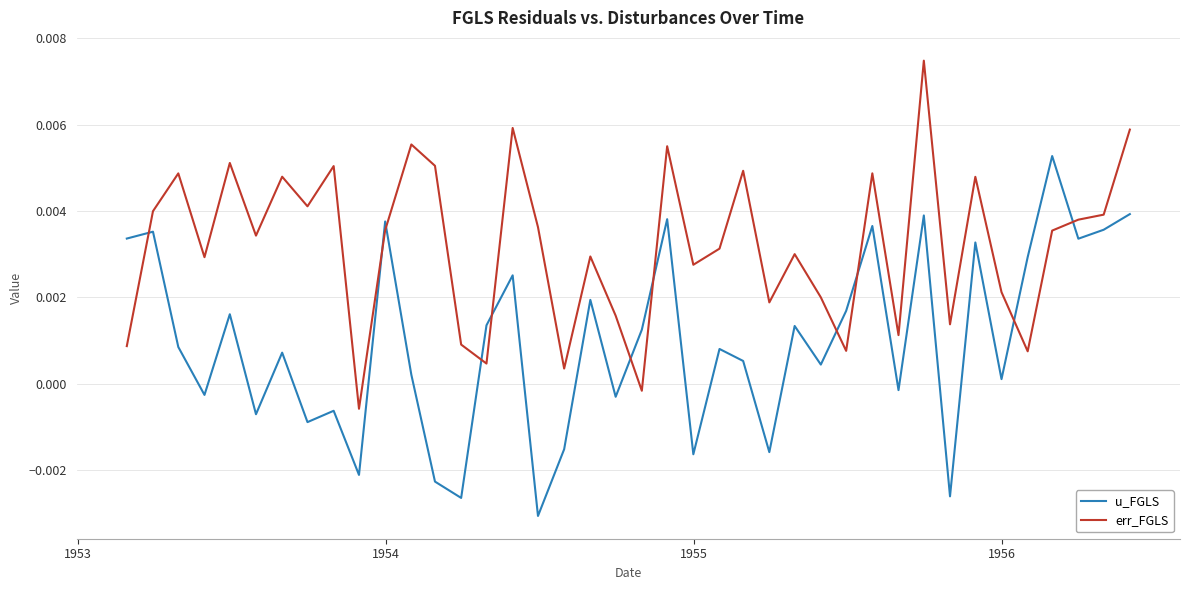

Which series has the largest total across all categories?

err_FGLS